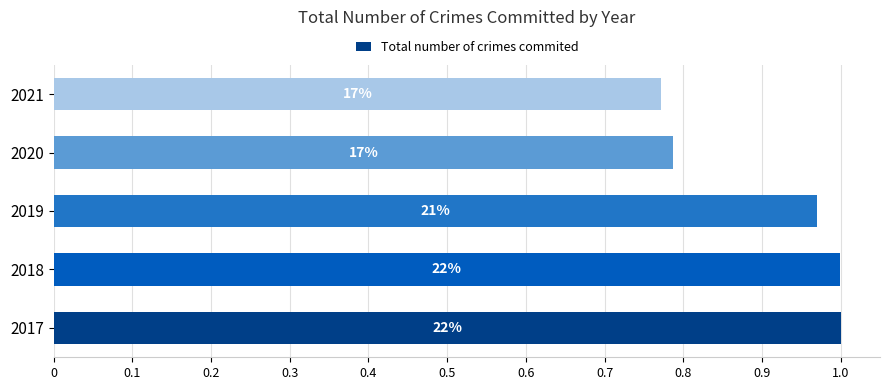

Are the bars grouped side by side (vs. stacked)?

No